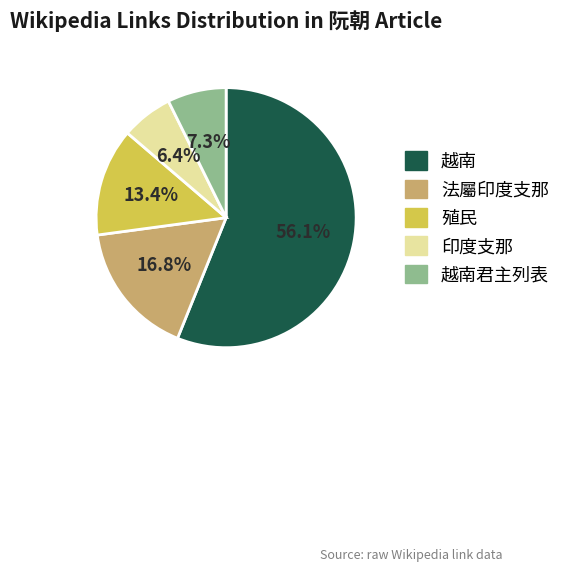

To the nearest percent, what is the average slice percentage?

20%